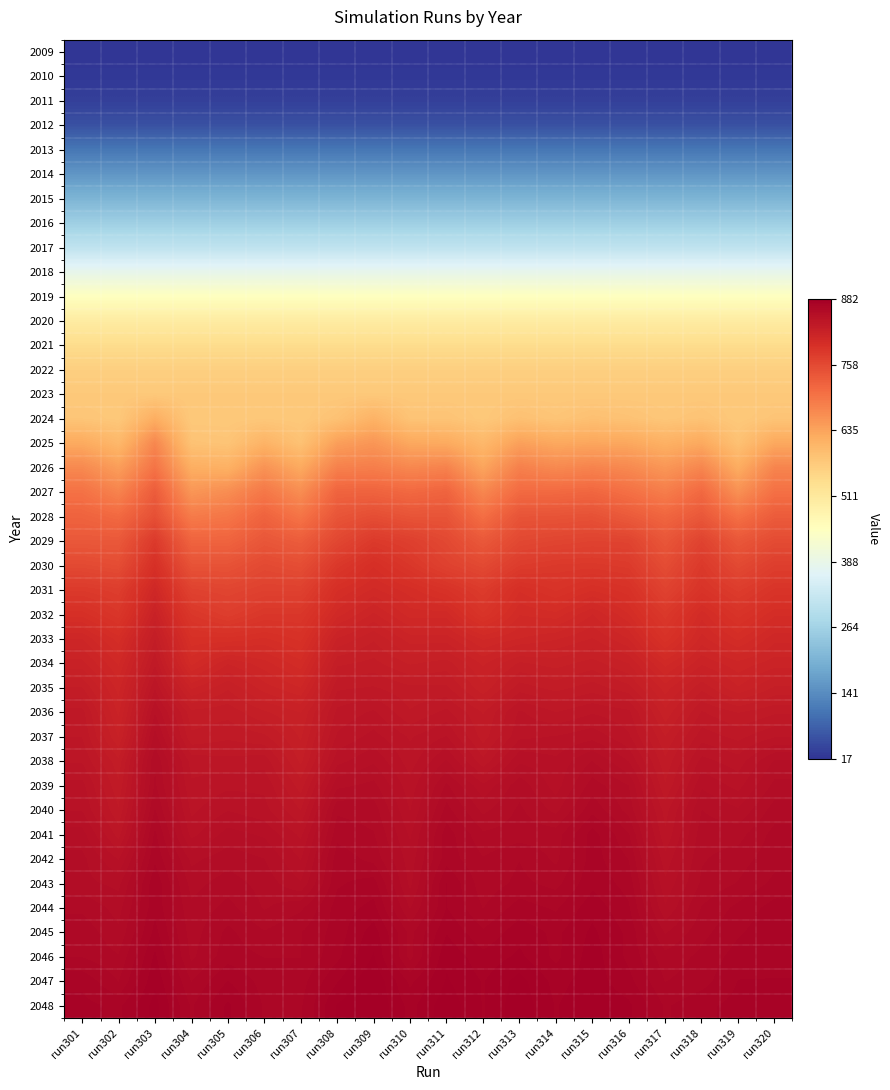

What is the difference between the highest and lowest values at run306?

851